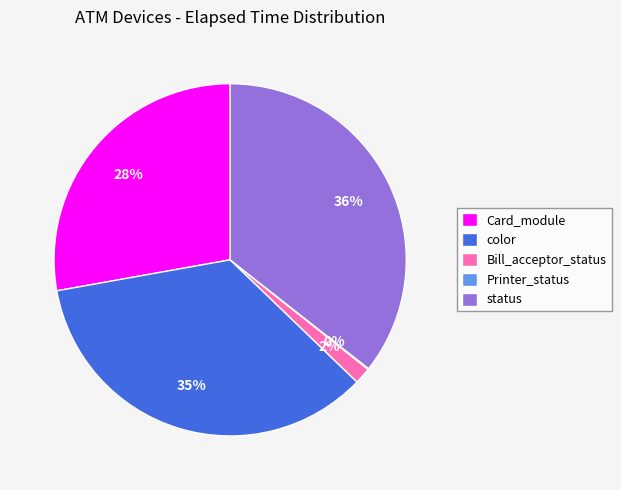

To the nearest percent, what is the difference between the largest and smallest slice percentages?

36%